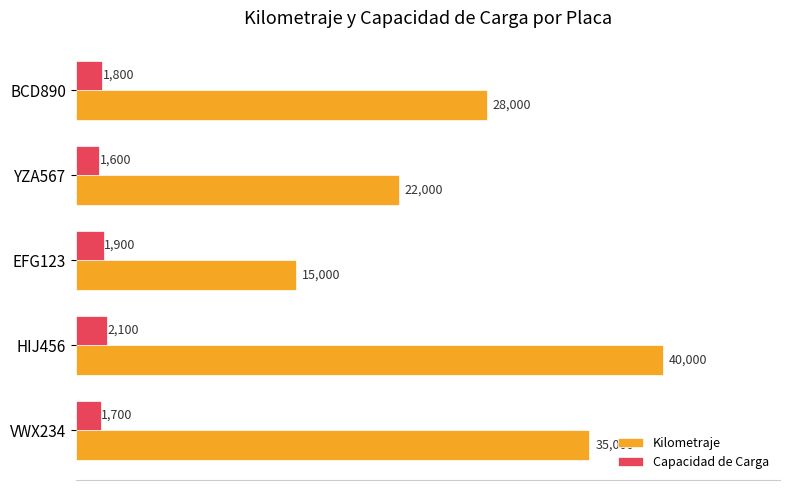

Which series changed the most between HIJ456 and BCD890?

Kilometraje